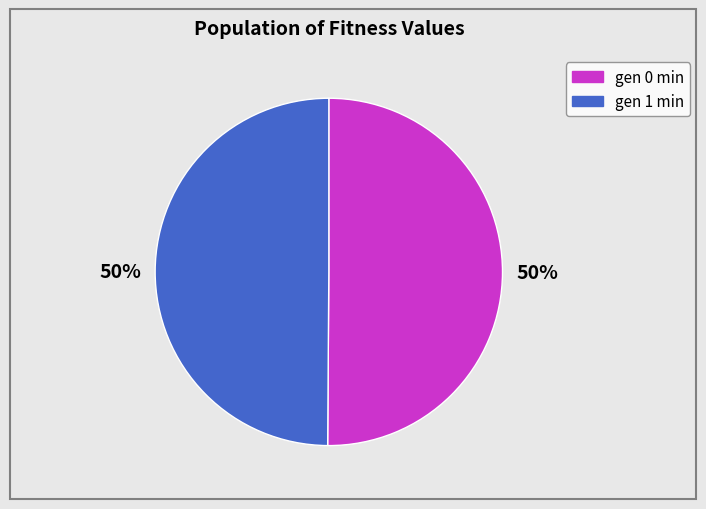

Approximately how many times larger is the value at gen 1 min compared to gen 0 min?

1.0